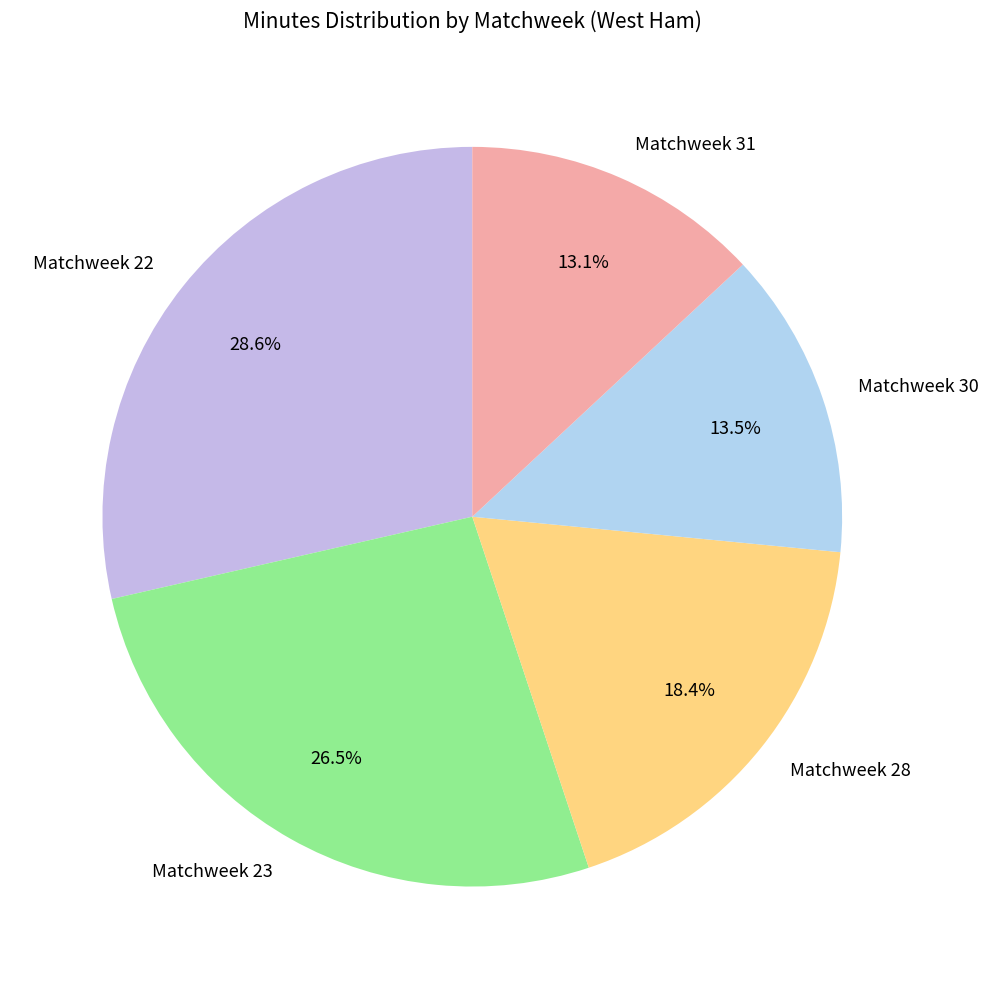

Between Matchweek 23 and Matchweek 22, which is larger?

Matchweek 22